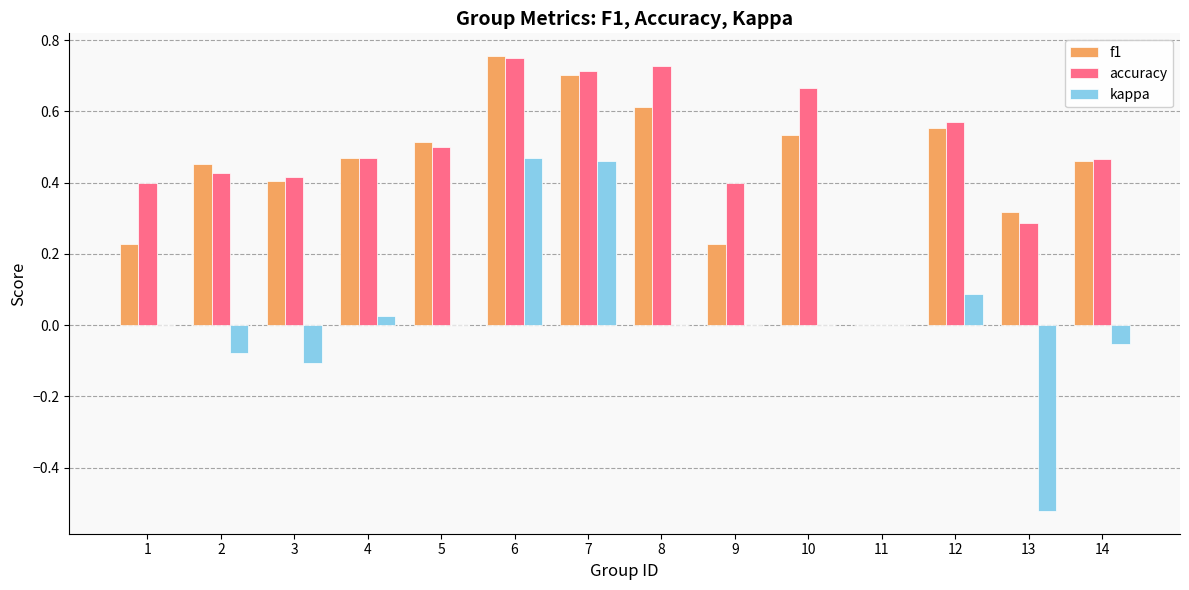

Count the number of categories in the chart.

14